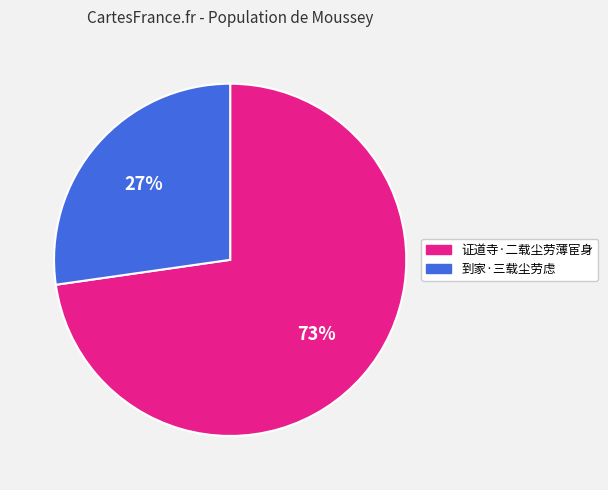

Do 证道寺·二载尘劳薄宦身 and 到家·三载尘劳虑 together represent more than half of the pie?

Yes